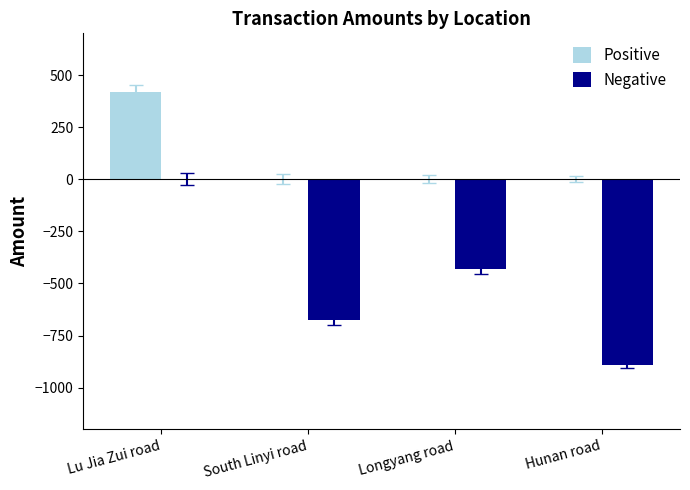

Between South Linyi road and Hunan road, which series saw the biggest shift?

Negative